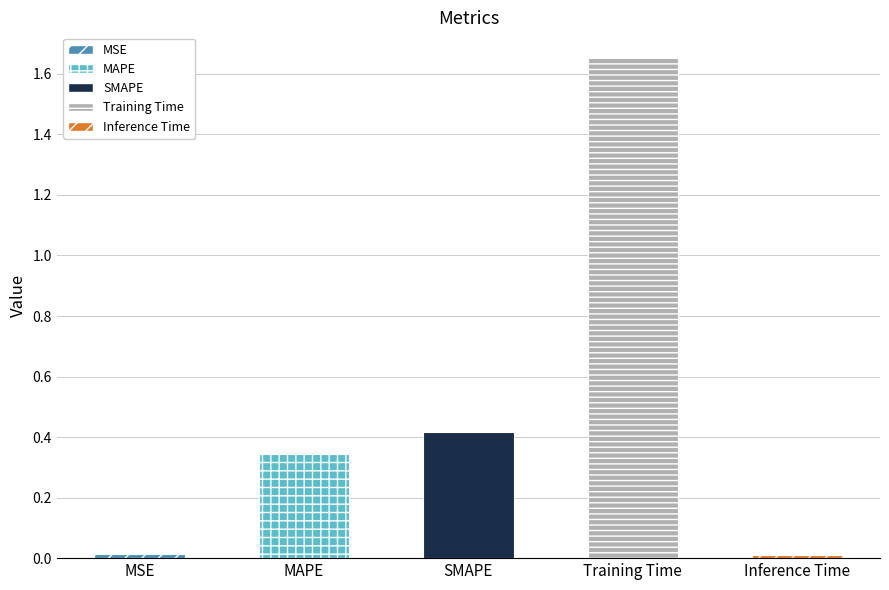

The value at MSE is 0.0. True or false?

True